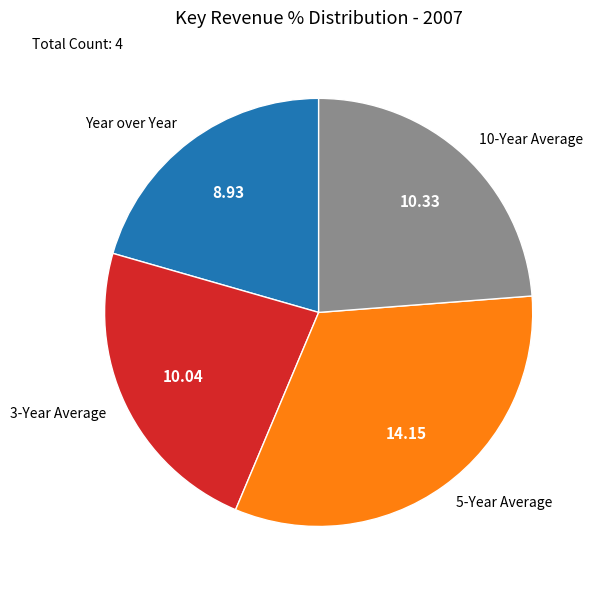

Do 10-Year Average and Year over Year together represent more than half of the pie?

No